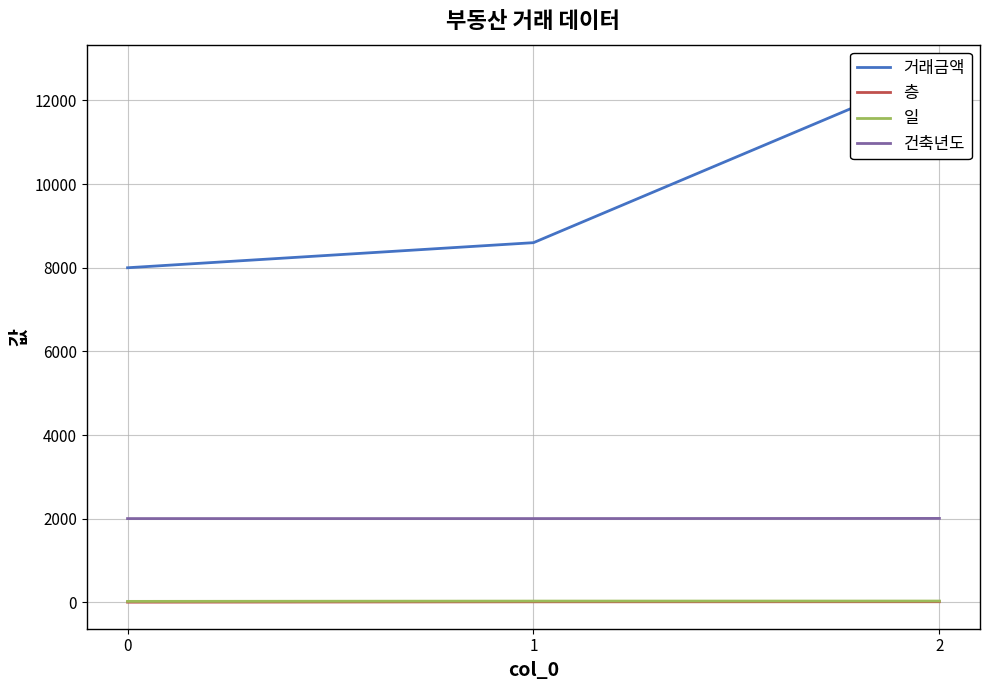

What are all the series names shown in the legend?

거래금액, 층, 일, 건축년도